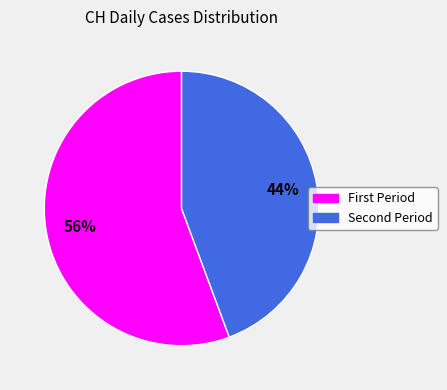

To the nearest percent, what is the average slice percentage?

50%